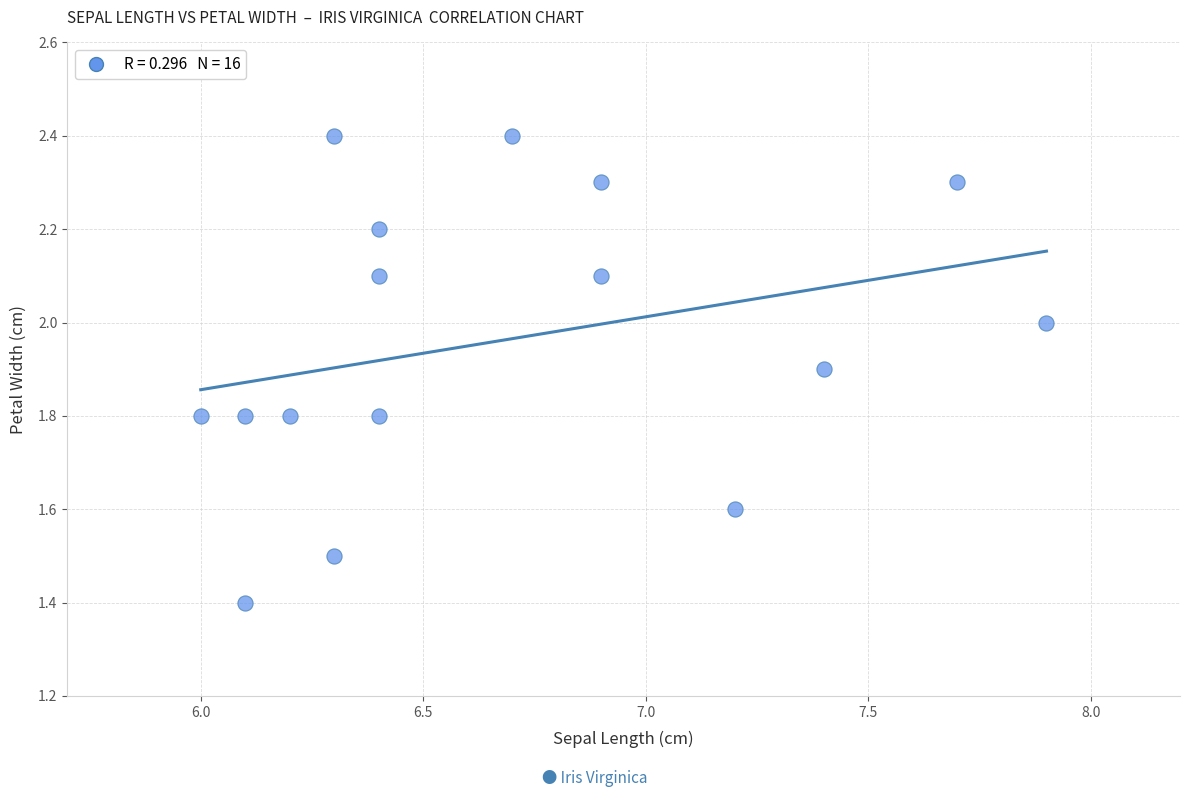

What is the range of X values (max minus min)?

1.9